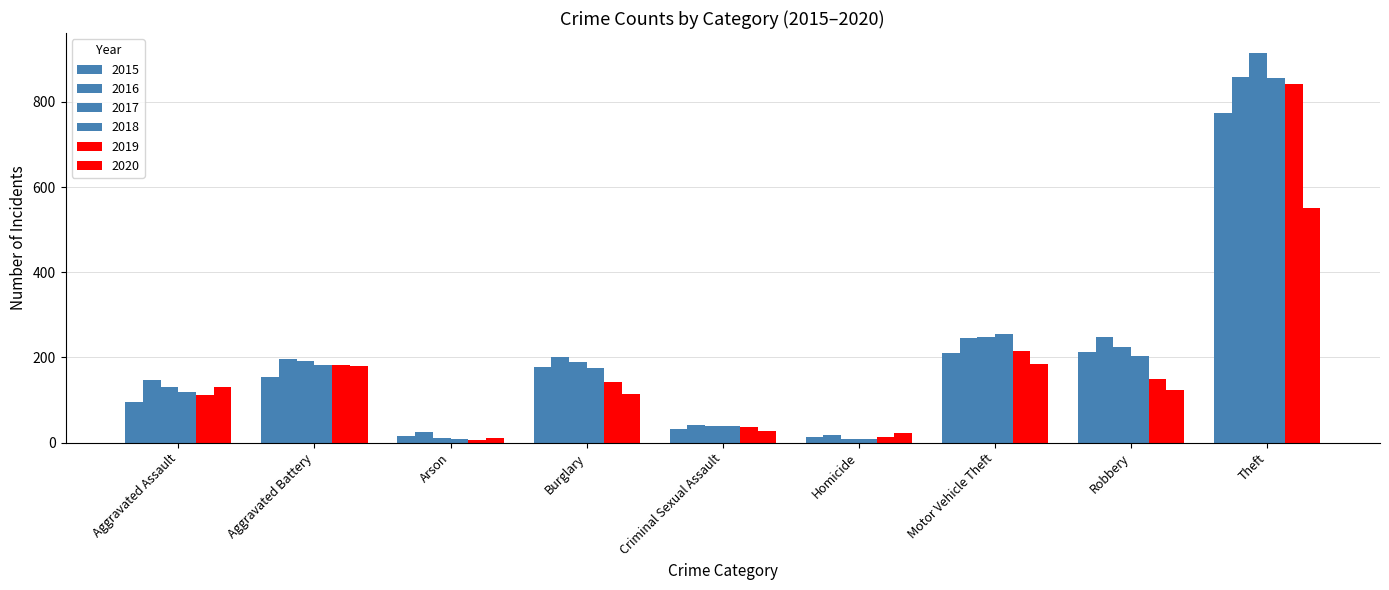

How many distinct data groups are displayed?

6